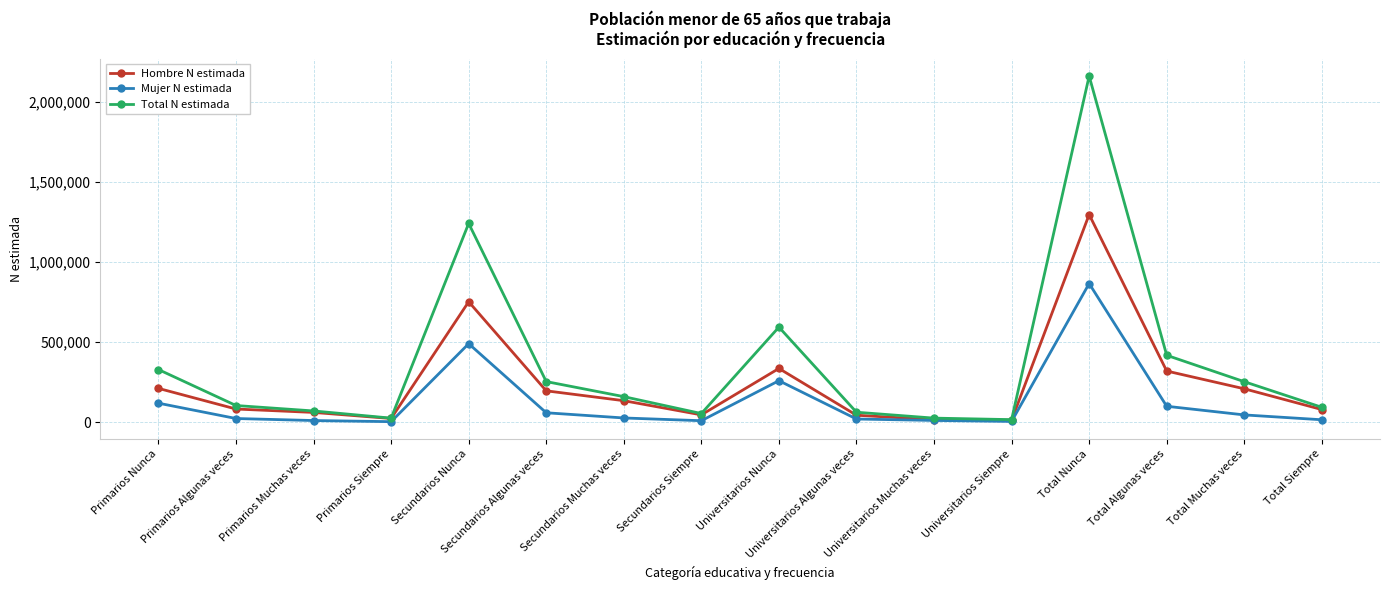

Between Secundarios Nunca and Universitarios Siempre, which series saw the biggest shift?

Total N estimada